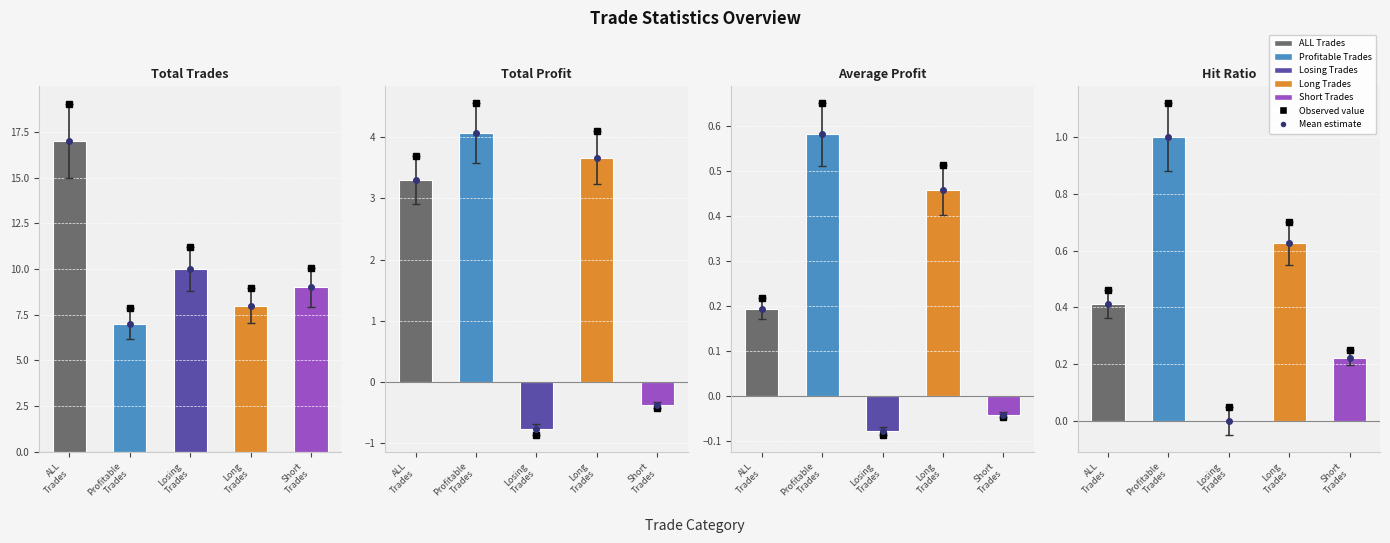

The value of Total Trades at Long
Trades is 8.0. True or false?

True